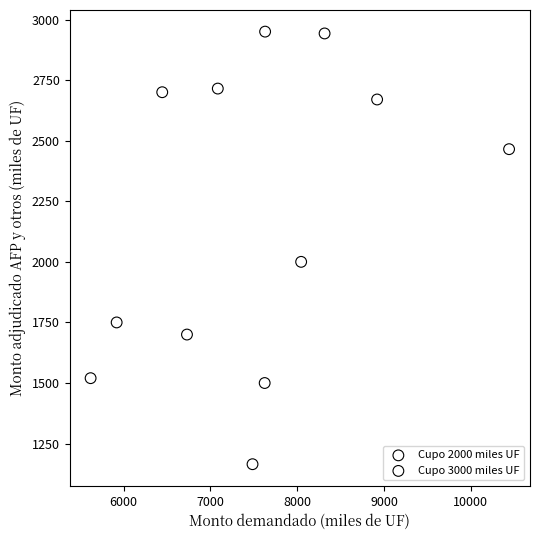

Which series has the widest spread of Y values?

Cupo 2000 miles UF